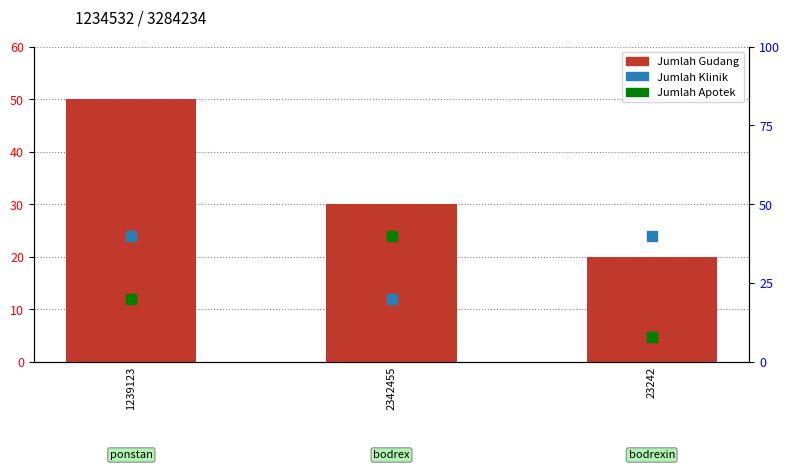

Is the value of Jumlah Apotek (pct) at 1239123 greater than the value of Jumlah Gudang at 1239123?

No